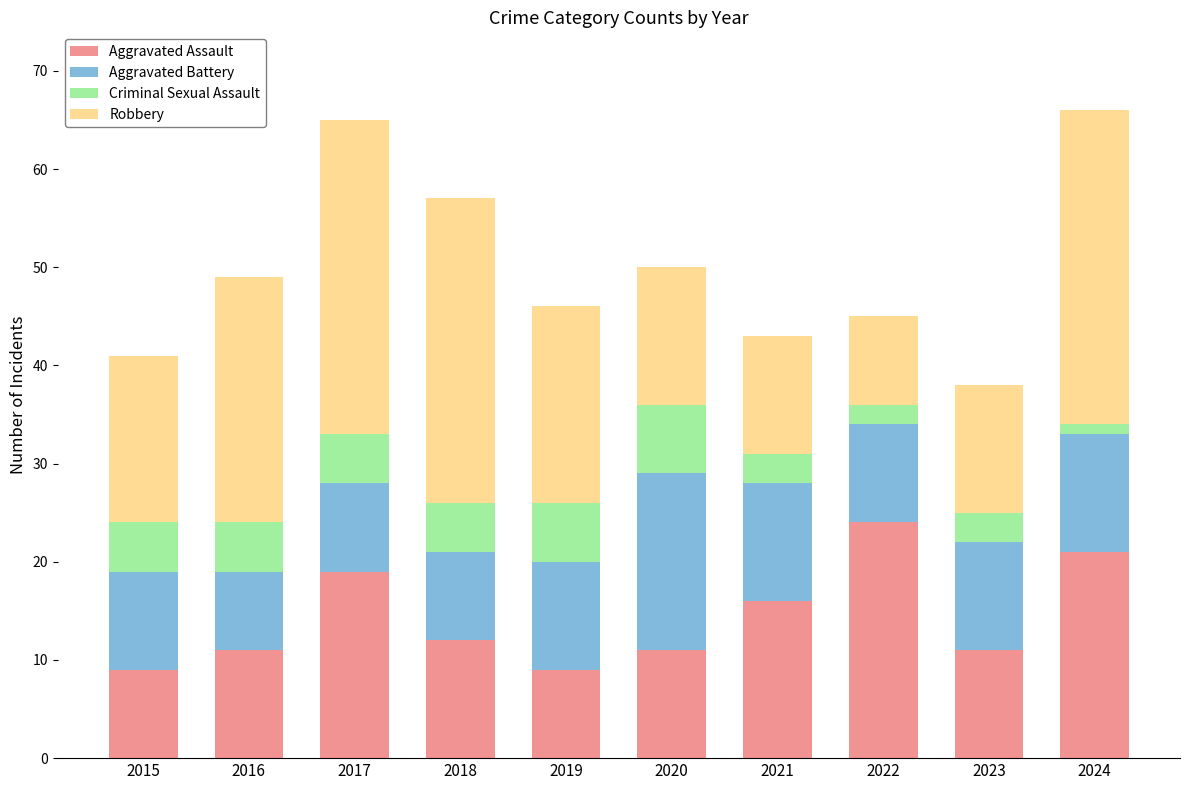

Which category has the highest value in the Aggravated Assault series?

2022